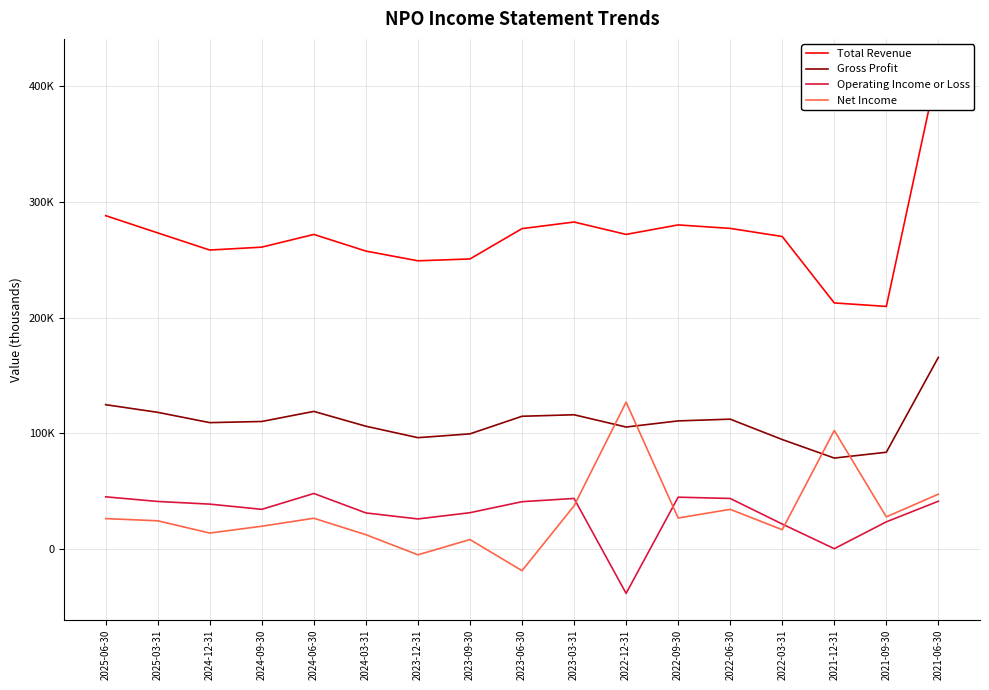

How many values in Net Income are below zero?

2